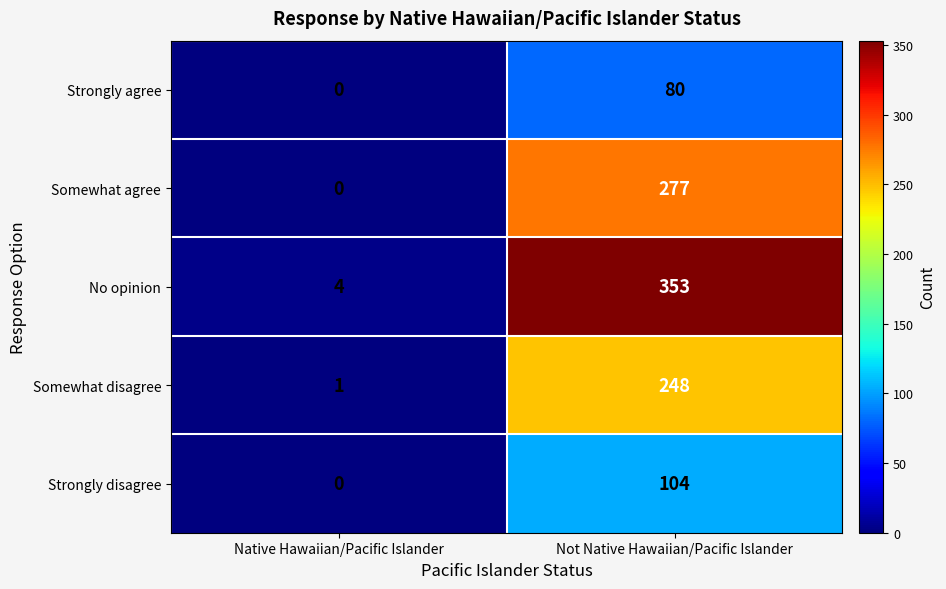

What is the approximate value of No opinion at Native Hawaiian/Pacific Islander?

4